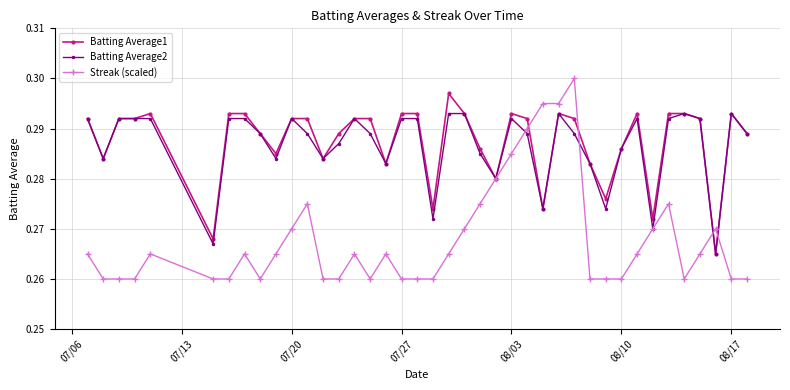

Which series has the largest range (max minus min)?

Streak (scaled)